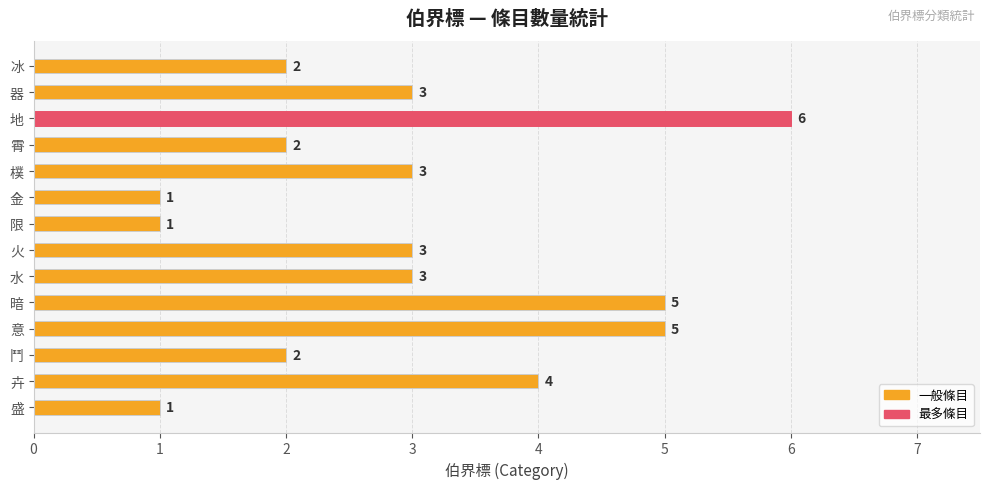

What is the greatest value displayed?

6